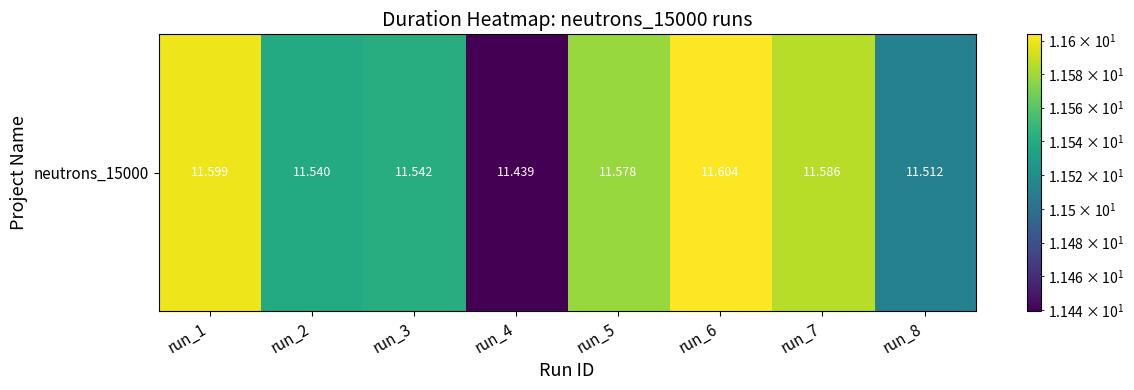

Between run_4 and run_5, which is larger?

run_5